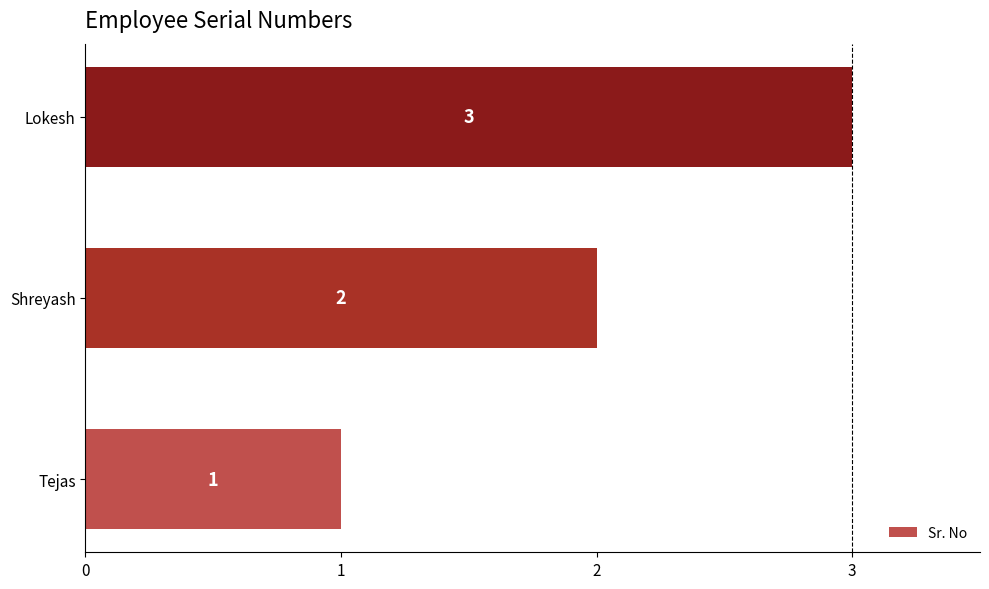

What is the change in value from Tejas to Shreyash?

+1